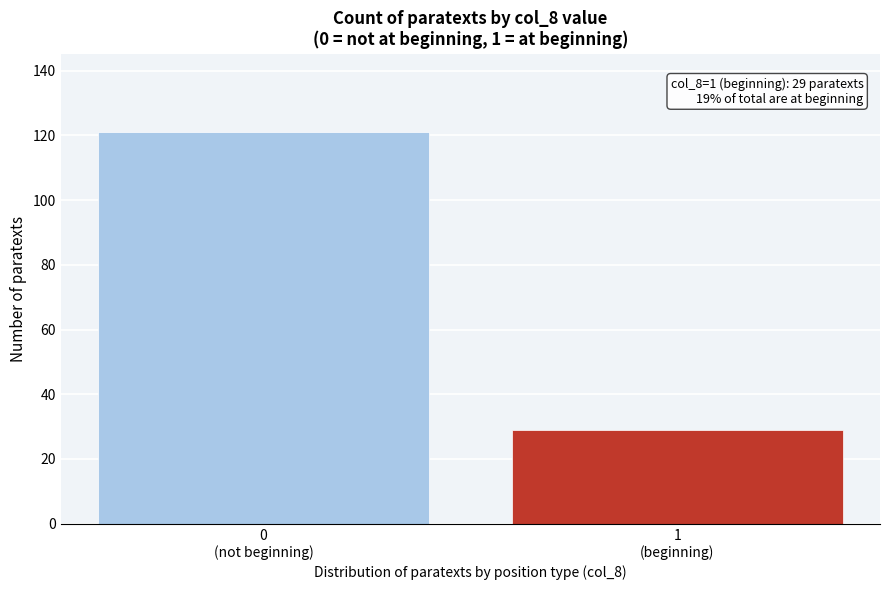

Reading left to right, what are all the values shown in this chart?

121	29